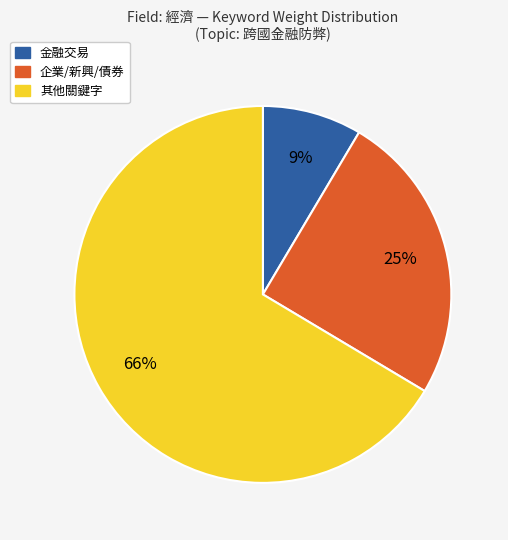

To the nearest percent, what is the average slice percentage?

33%